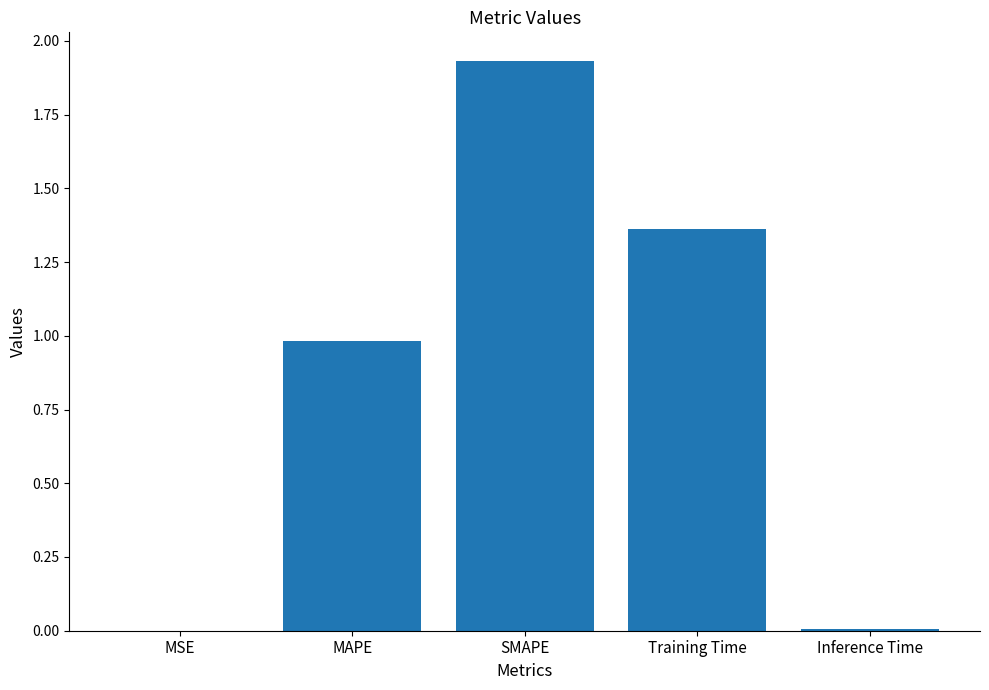

The chart shows a value of 0.7 at Training Time. True or false?

False